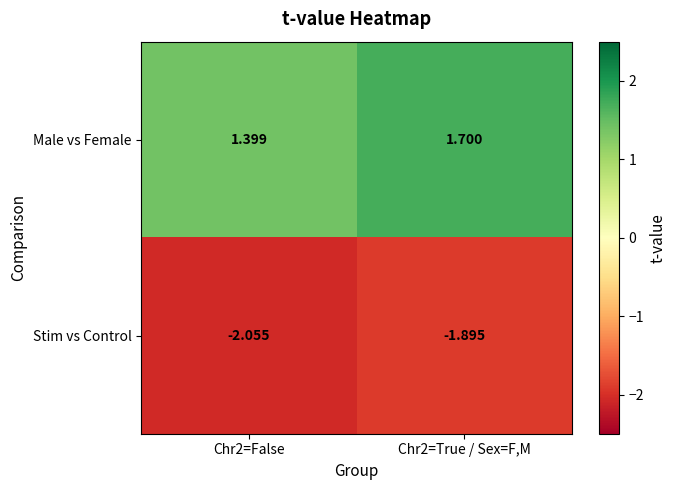

Which series has the widest spread of values?

Male vs Female